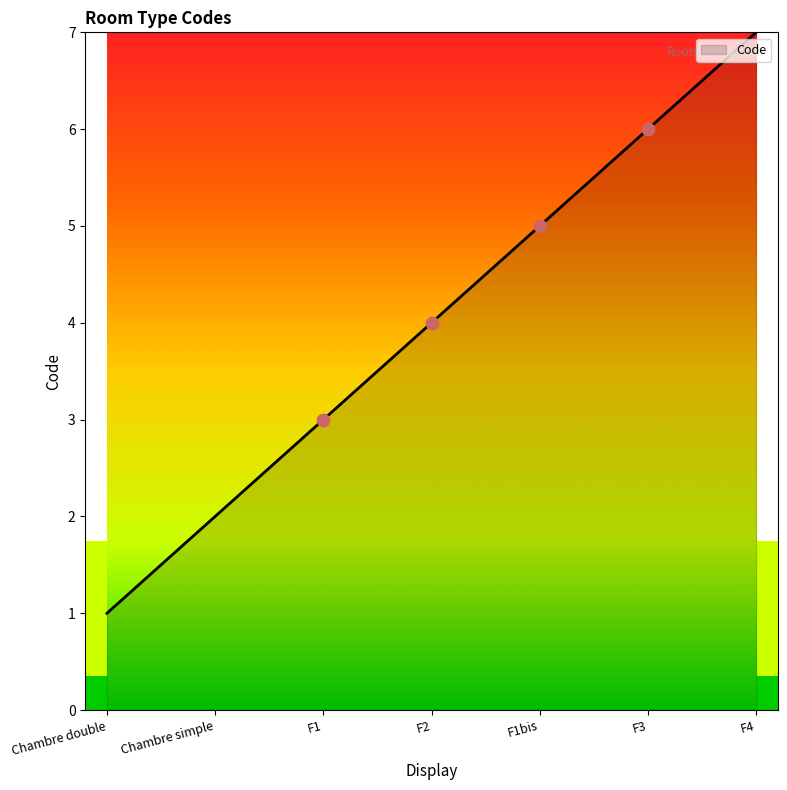

Which has a higher value, F2 or Chambre double?

F2